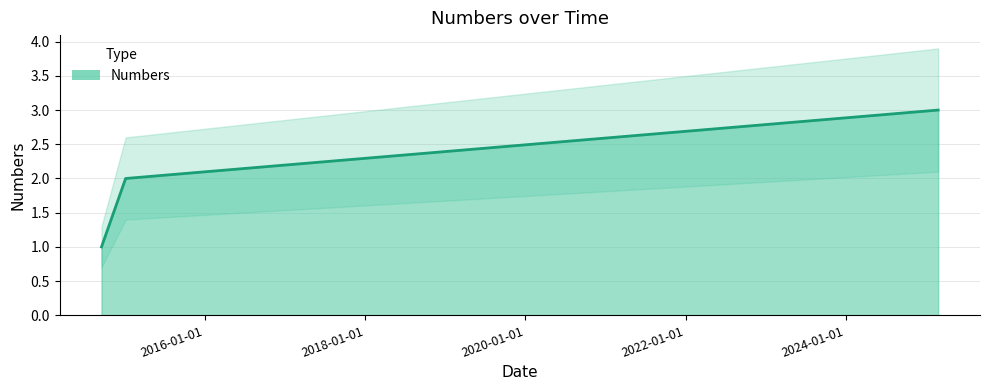

What is the difference between the values at 2025-02-25 and 2015-01-05?

1